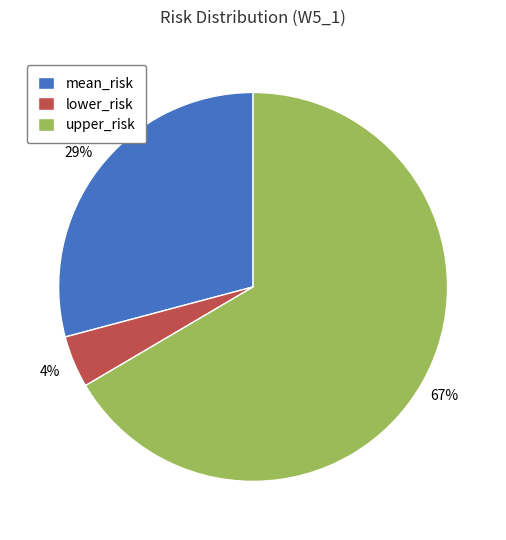

Is it true that upper_risk is 67% of the pie?

True